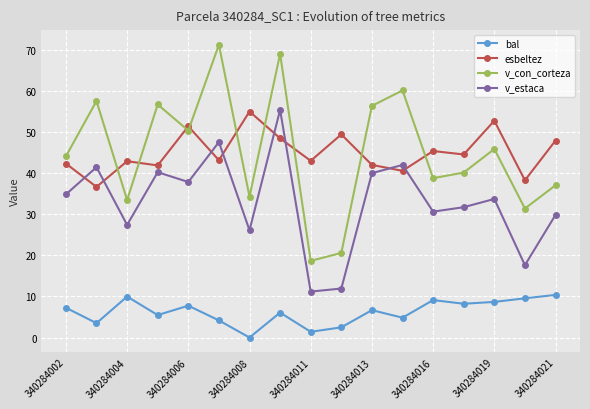

How many interior local valleys does the v_con_corteza series have?

6